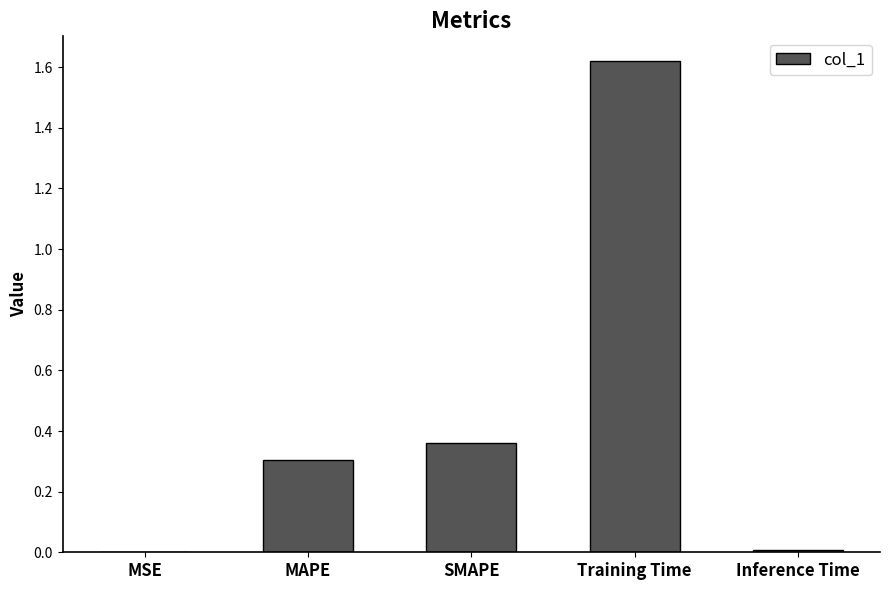

How many distinct data groups are displayed?

1